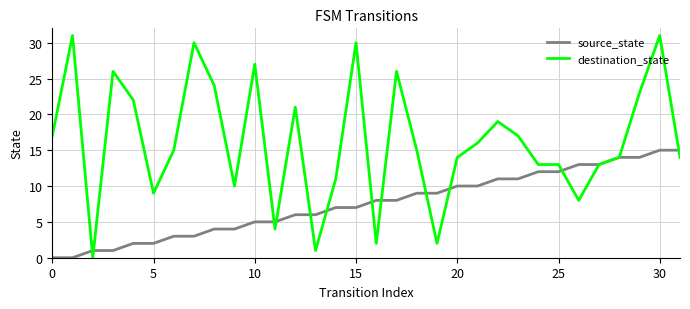

Rank the series by their average value, from lowest to highest.

source_state, destination_state